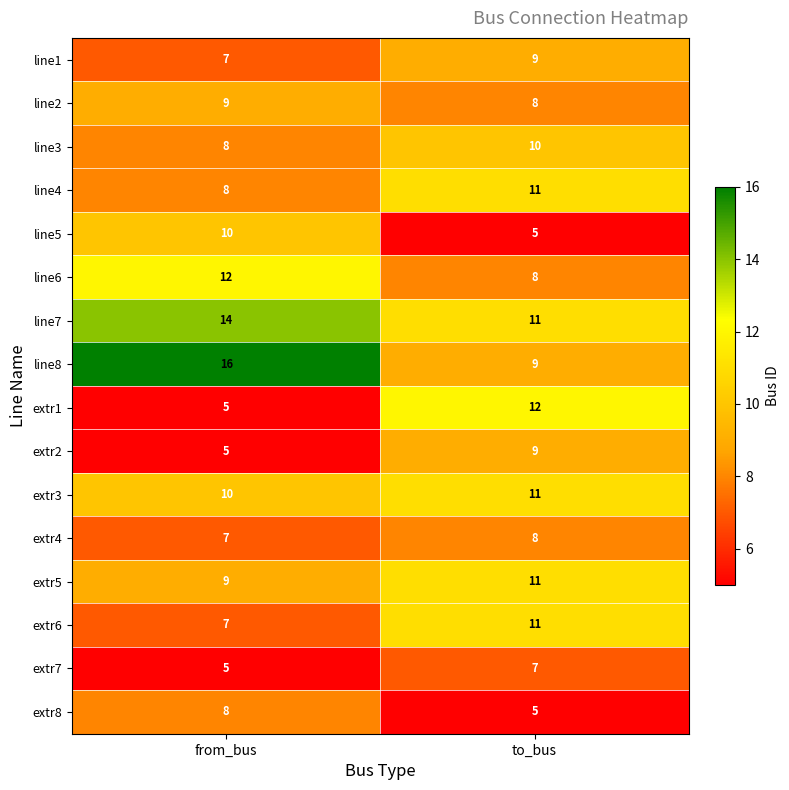

What is the difference between the highest and lowest values at to_bus?

7